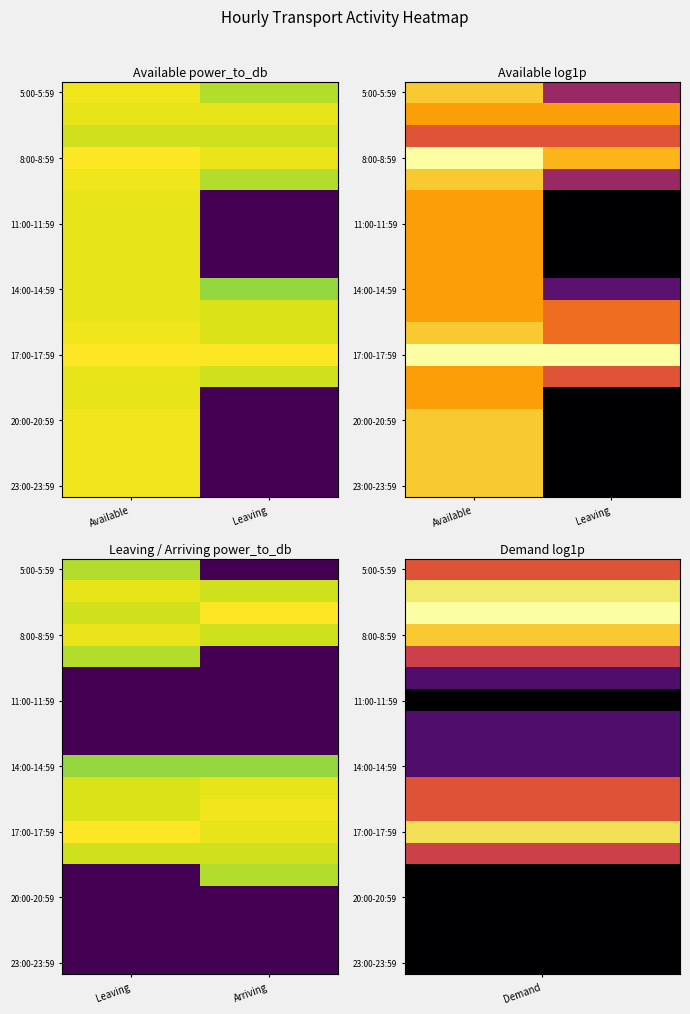

Which has a higher value, Arriving or Leaving?

Leaving